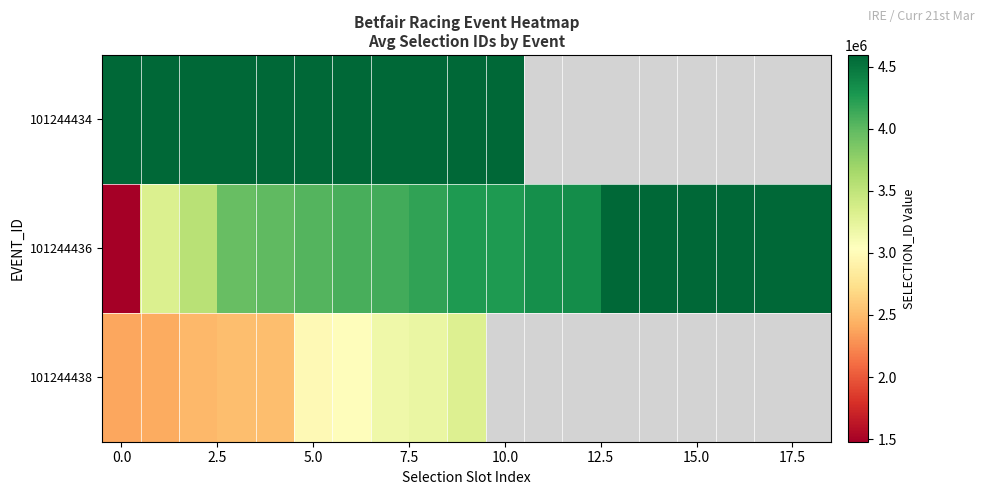

Which category has the highest value across all series?

18